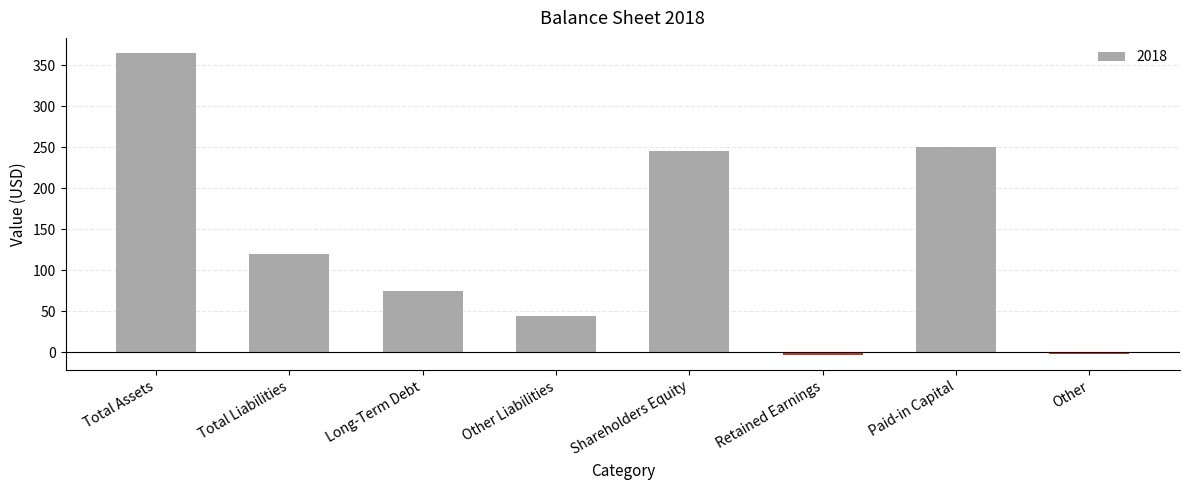

What is the change in value from Long-Term Debt to Paid-in Capital?

+176